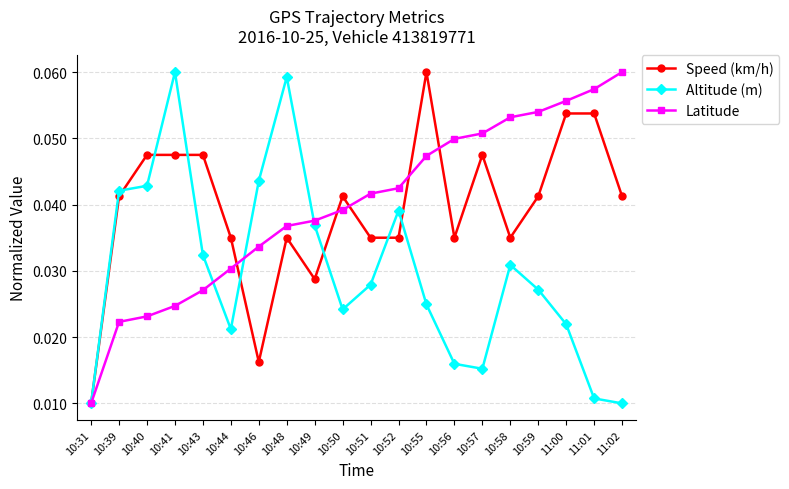

At how many categories does at least one series exceed 0?

20